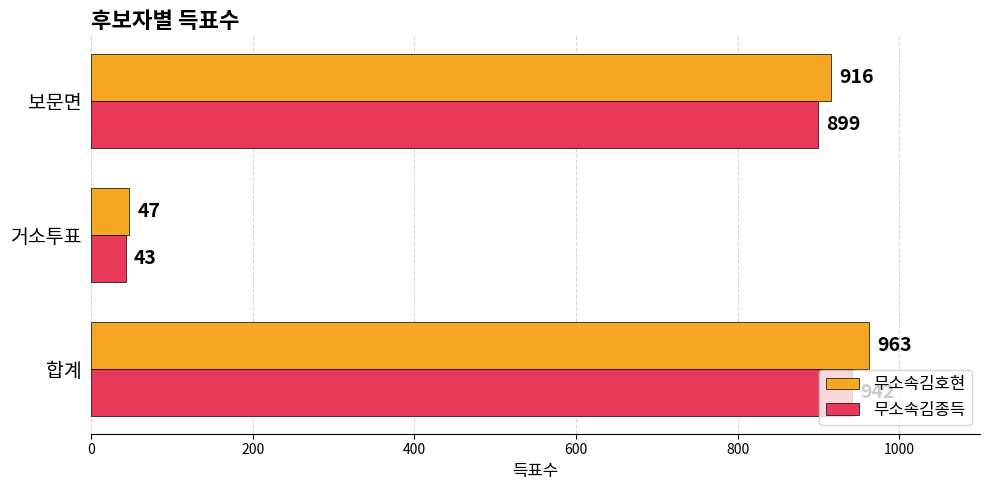

What is the maximum value for 무소속김종득?

942